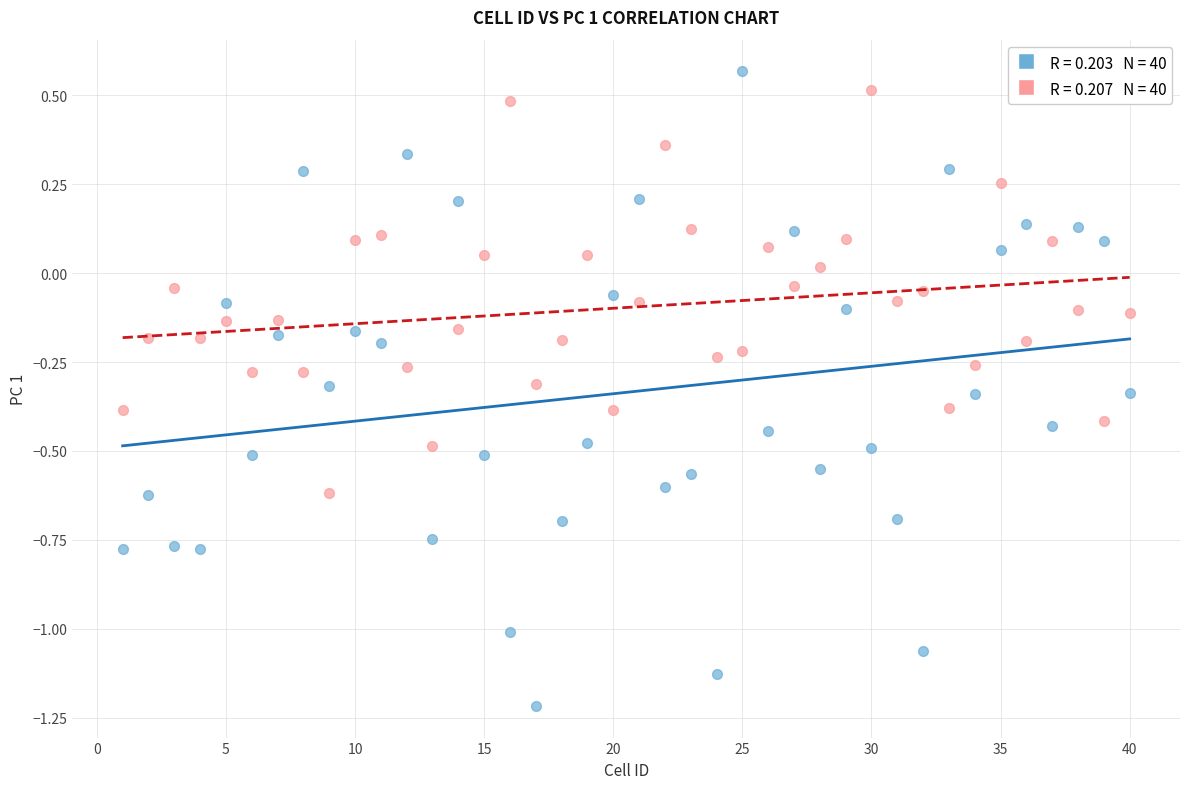

Across all data points, what is the range of Y values (max minus min)?

1.8